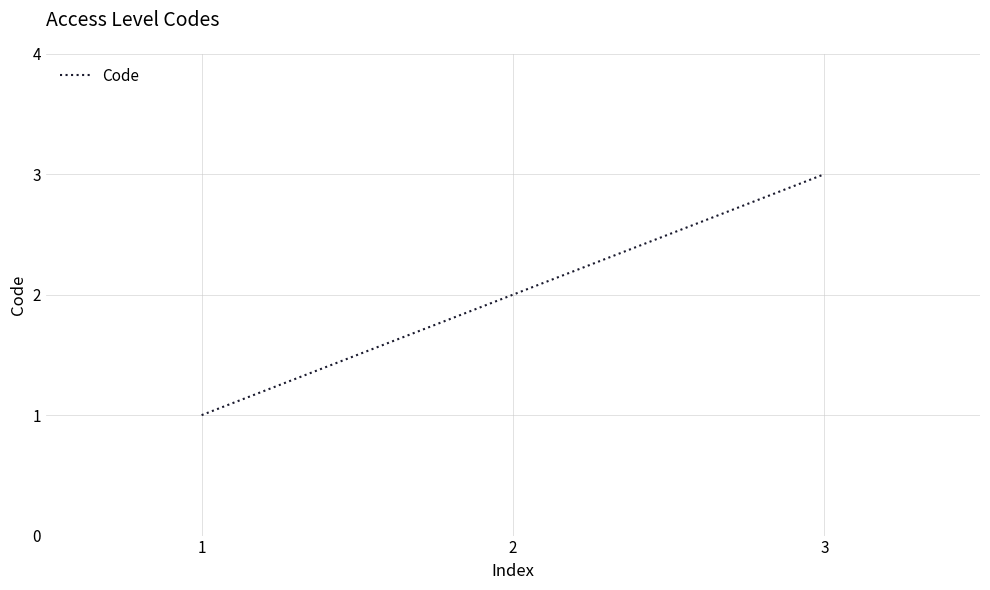

What is the ratio of the value at 1 to the value at 3?

0.3